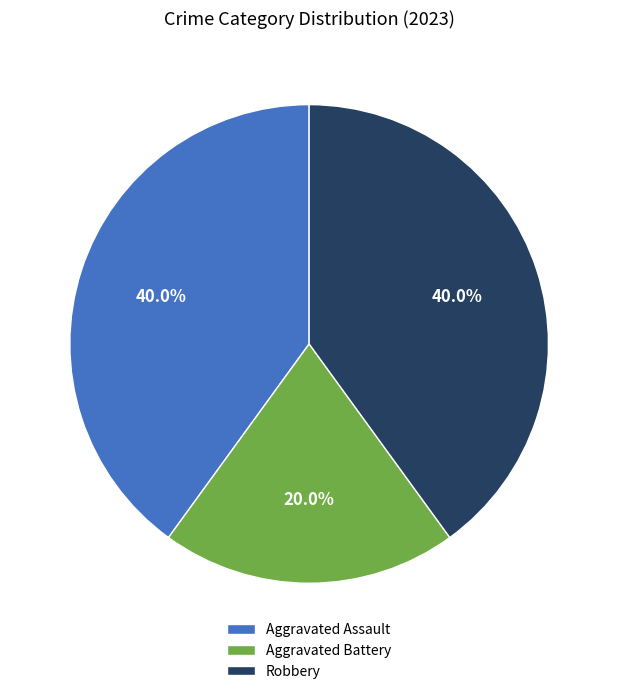

To the nearest percent, what is the difference between the Aggravated Battery and Aggravated Assault slice percentages?

20%